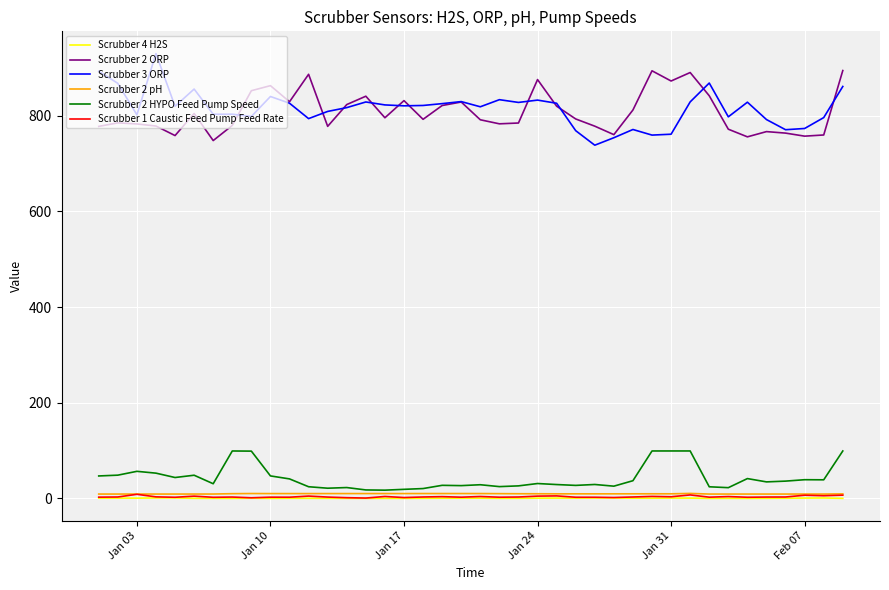

What is the minimum value for Scrubber 3 ORP?

738.3